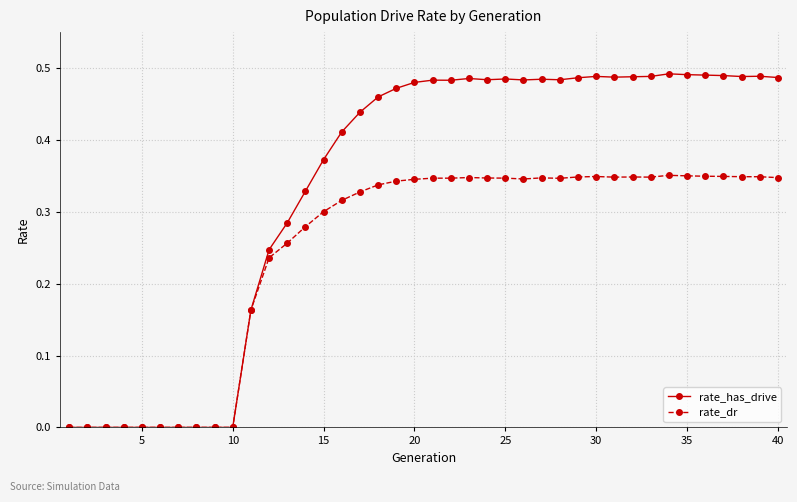

Does the chart have visible grid lines?

Yes